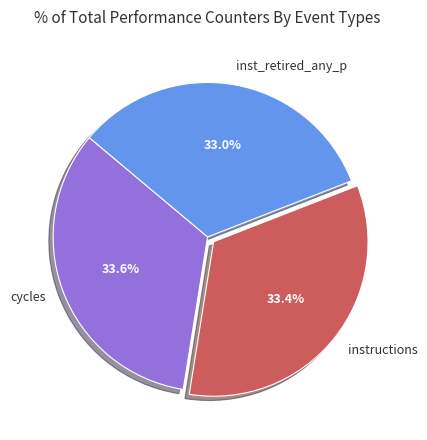

Is there any slice that represents more than half of the pie?

No